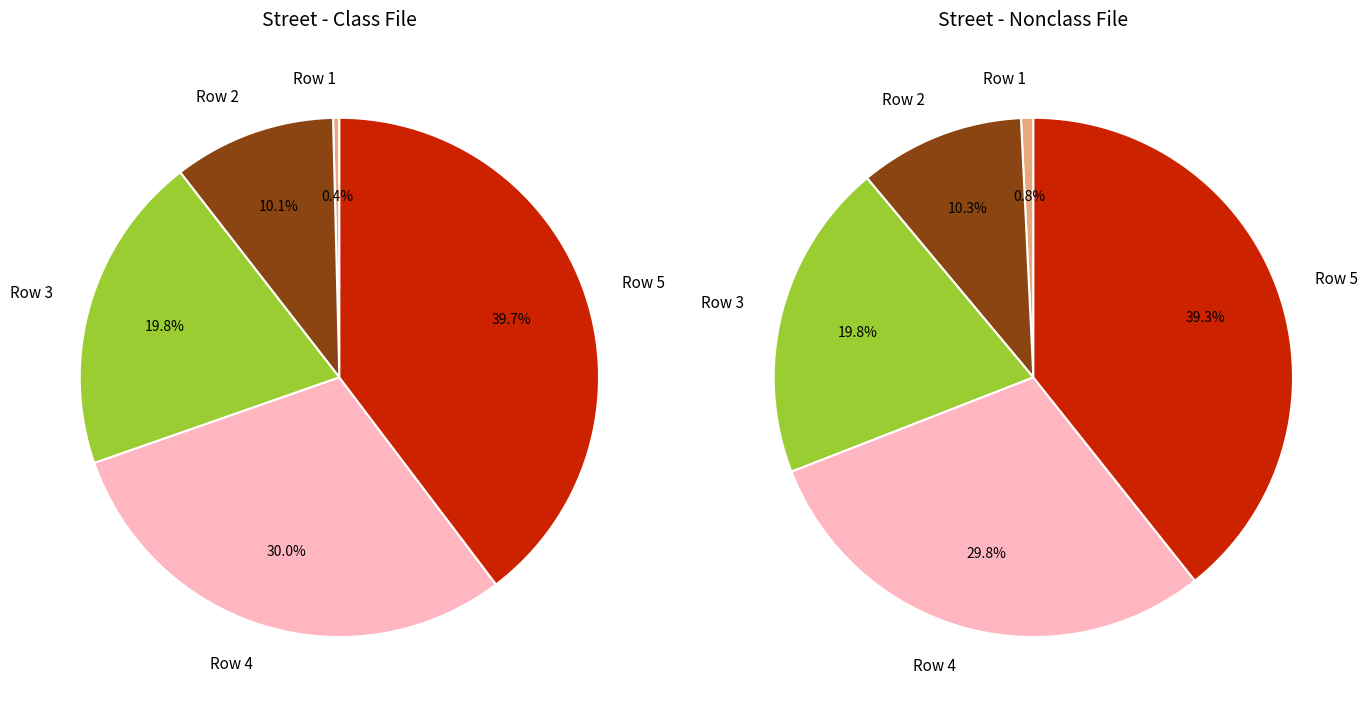

How much of the chart is everything except Row 3?

80.2%